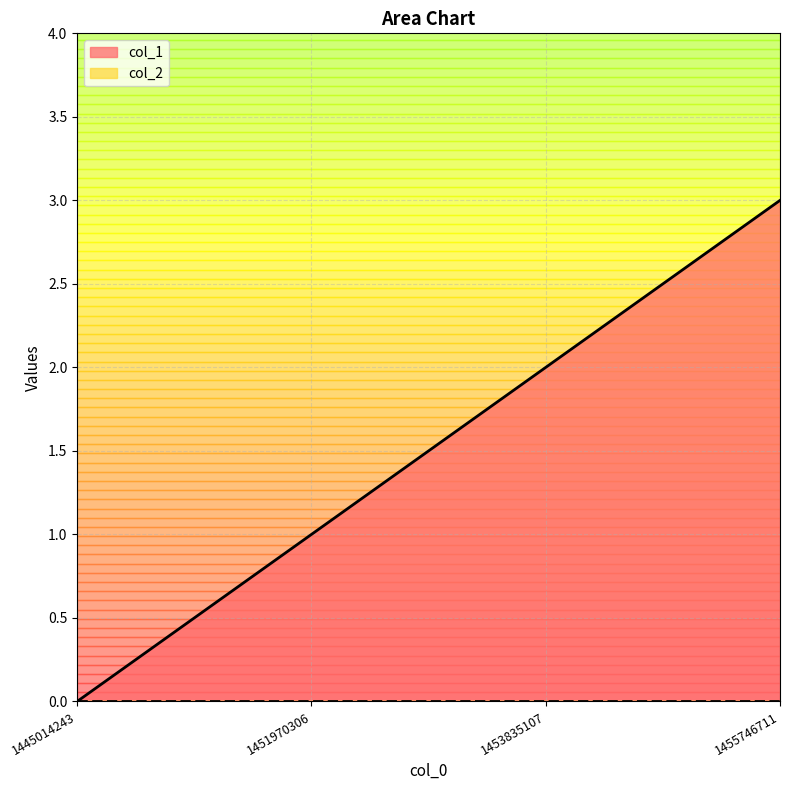

What is the change in value from 1445014243 to 1451970306?

+1